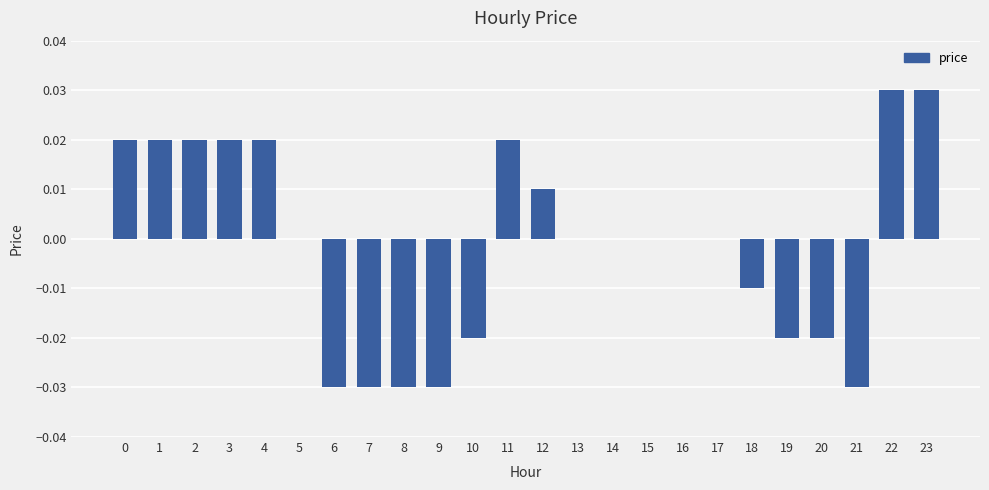

The chart shows a value of -0.0 at 9. True or false?

True